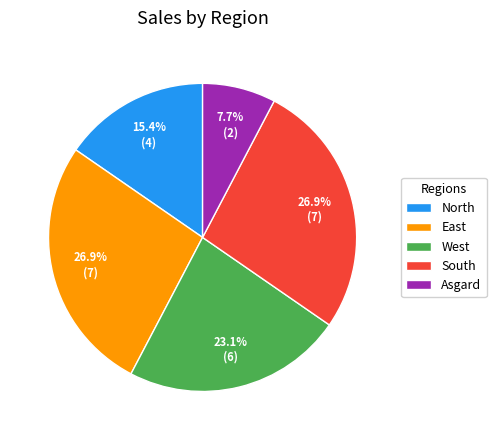

Which has a higher value, North or South?

South